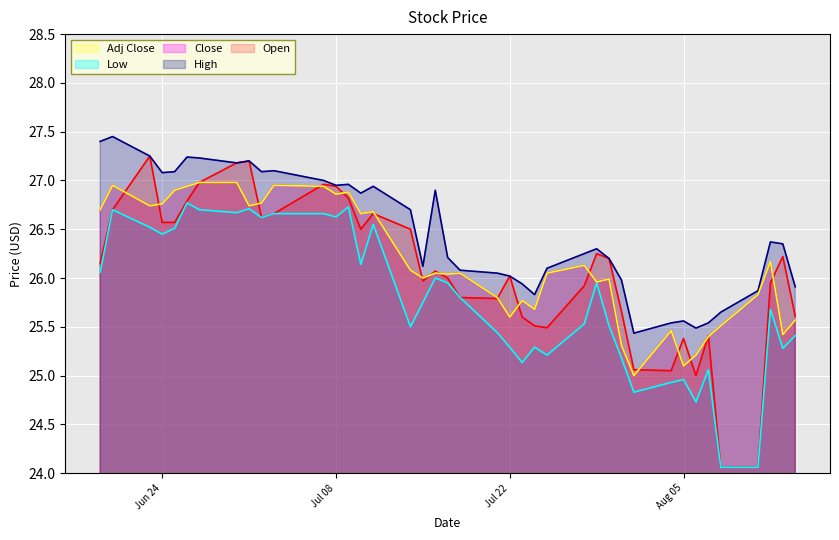

Reading left to right, extract all data points from this chart.

Open: 26.1	26.7	27.2	26.6	26.6	26.8	27.0	27.2	27.2	26.6	26.7	27.0	26.9	26.8	26.5	26.7	26.5	26.0	26.1	26.0	25.8	25.8	26.0	25.6	25.5	25.5	25.9	26.2	26.2	25.7	25.1	25.0	25.4	25.0	25.4	24.1	24.1	26.0	26.2	25.6
High: 27.4	27.5	27.2	27.1	27.1	27.2	27.2	27.2	27.2	27.1	27.1	27.0	27.0	27.0	26.9	26.9	26.7	26.1	26.9	26.2	26.1	26.0	26.0	25.9	25.8	26.1	26.2	26.3	26.2	26.0	25.4	25.5	25.6	25.5	25.5	25.6	25.9	26.4	26.4	25.9
Low: 26.1	26.7	26.5	26.5	26.5	26.8	26.7	26.7	26.7	26.6	26.7	26.7	26.6	26.7	26.1	26.5	25.5	25.8	26.0	26.0	25.8	25.4	25.3	25.1	25.3	25.2	25.5	26.0	25.5	25.2	24.8	24.9	25.0	24.7	25.1	24.1	24.1	25.7	25.3	25.4
Close: 26.7	27.0	26.7	26.8	26.9	26.9	27.0	27.0	26.7	26.8	27.0	26.9	26.9	26.9	26.7	26.7	26.1	26.0	26.0	26.0	26.0	25.8	25.6	25.8	25.7	26.0	26.1	26.0	26.0	25.3	25.0	25.5	25.1	25.2	25.4	25.5	25.8	26.2	25.4	25.6
Adj Close: 26.7	27.0	26.7	26.8	26.9	26.9	27.0	27.0	26.7	26.8	27.0	26.9	26.9	26.9	26.7	26.7	26.1	26.0	26.0	26.0	26.0	25.8	25.6	25.8	25.7	26.0	26.1	26.0	26.0	25.3	25.0	25.5	25.1	25.2	25.4	25.5	25.8	26.2	25.4	25.6